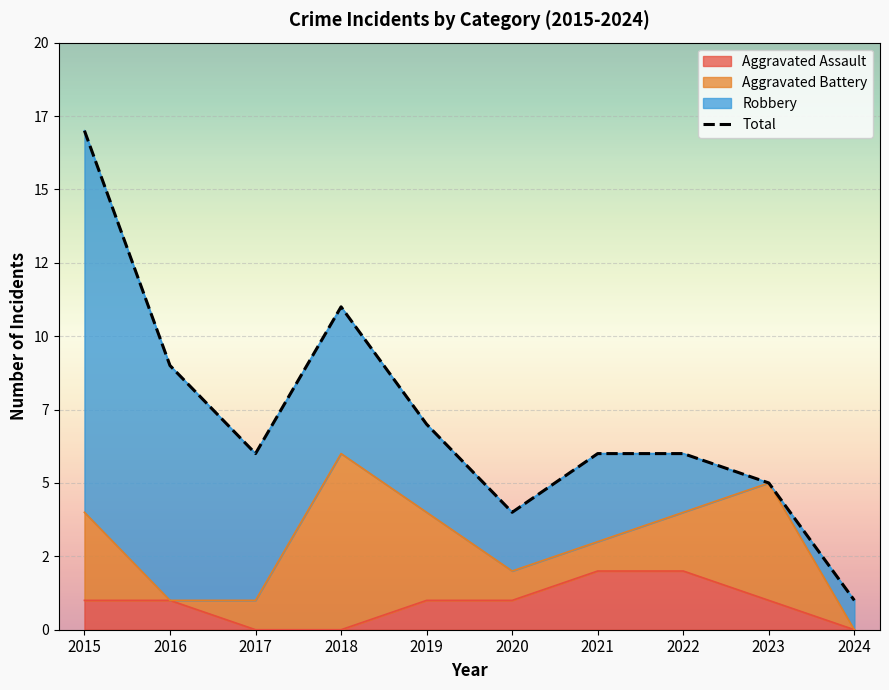

List the labels in order of value, largest first.

2015, 2018, 2016, 2019, 2017, 2021, 2022, 2023, 2020, 2024